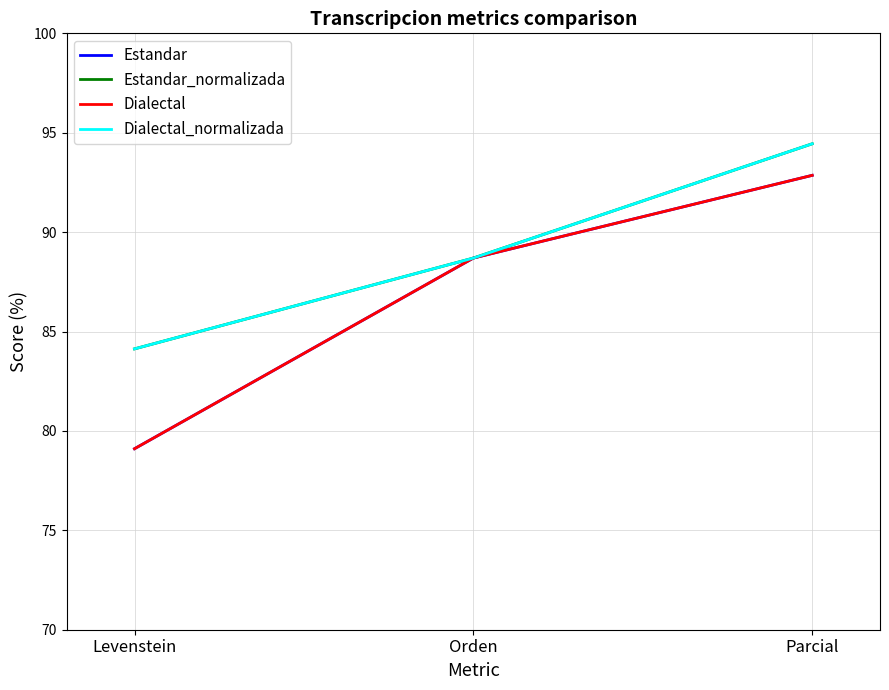

What is the sum of all Estandar values?

260.7